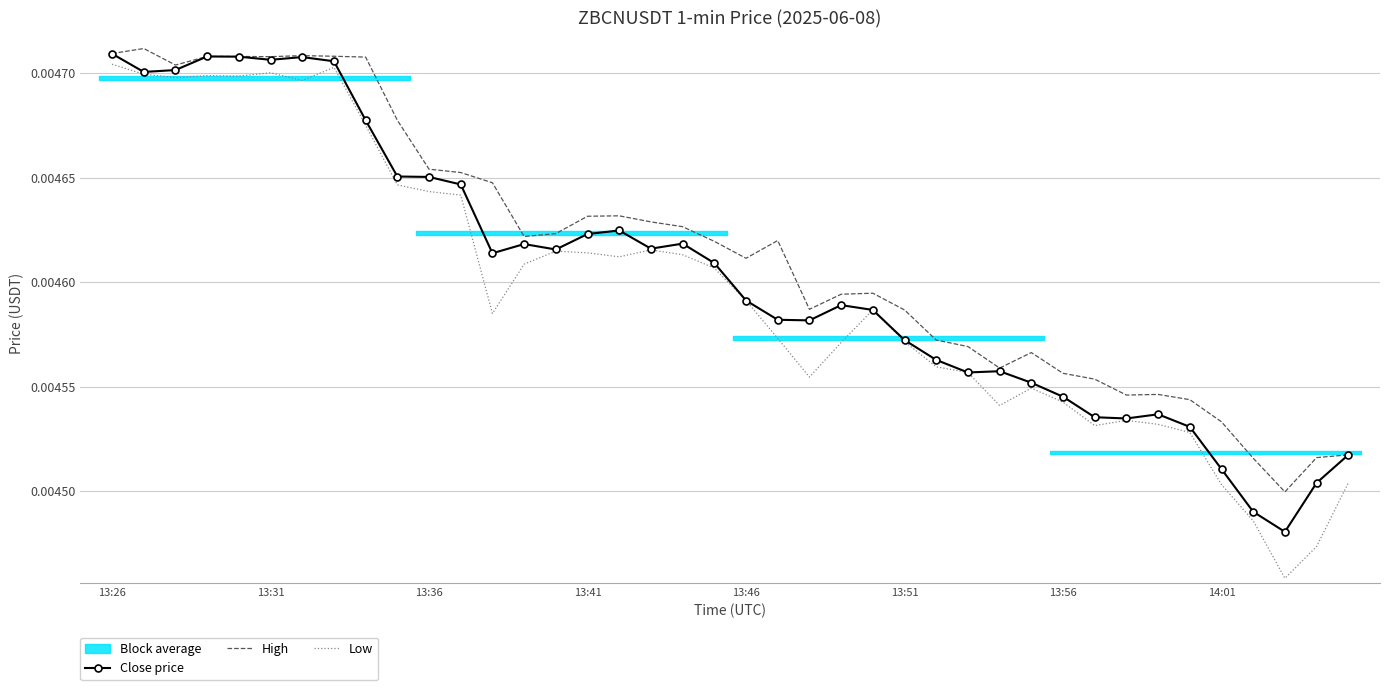

True or false: Close price and Low intersect in this chart.

False